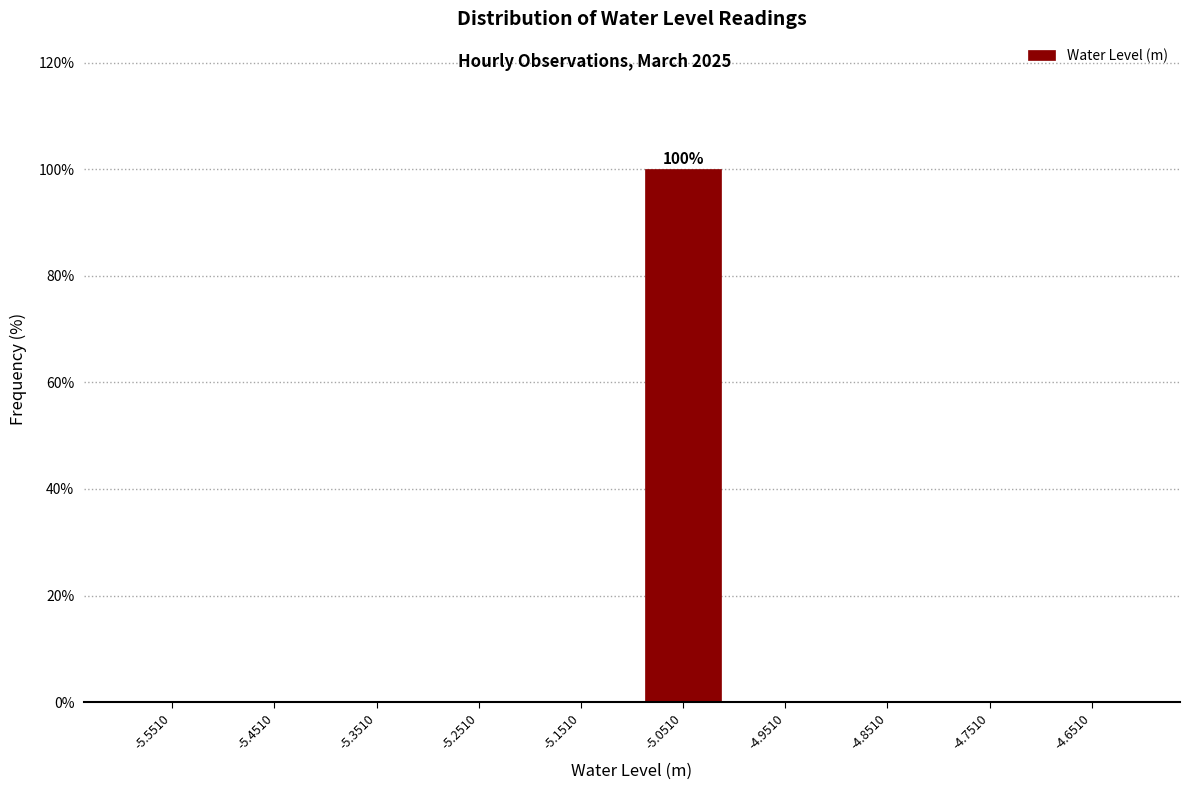

Which range on the x-axis has the tallest bar?

-5.101 to -5.001